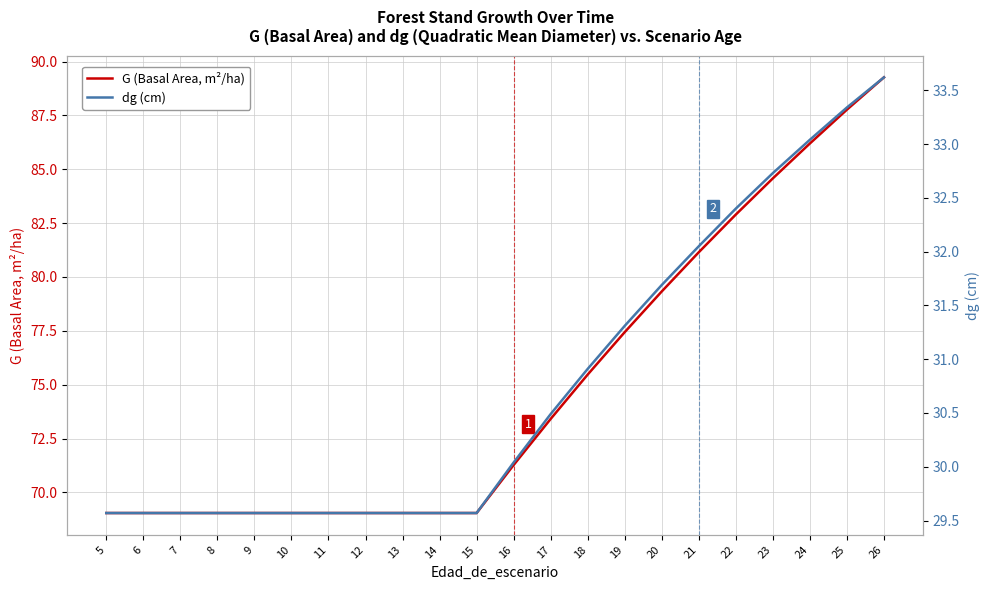

The dg (cm) series shows 33.6 at 26. True or false?

True